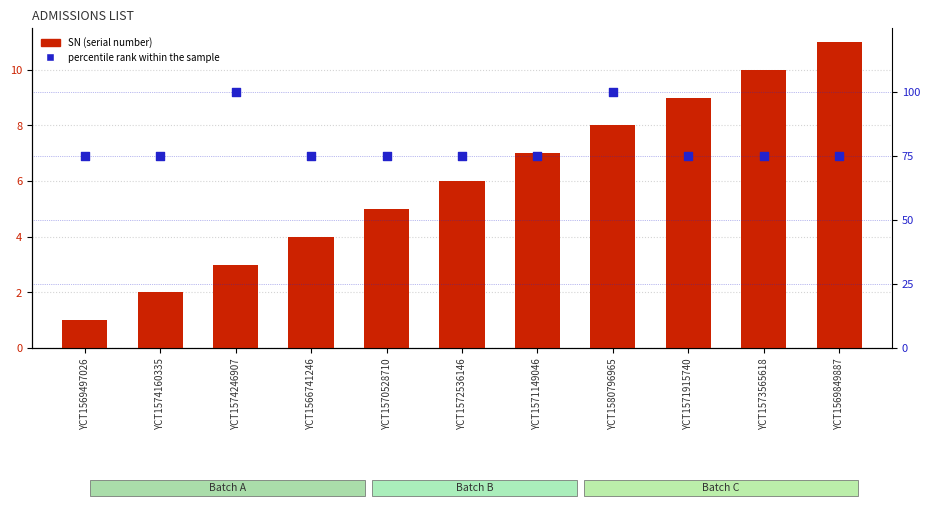

Which series has the largest total across all categories?

percentile rank within the sample